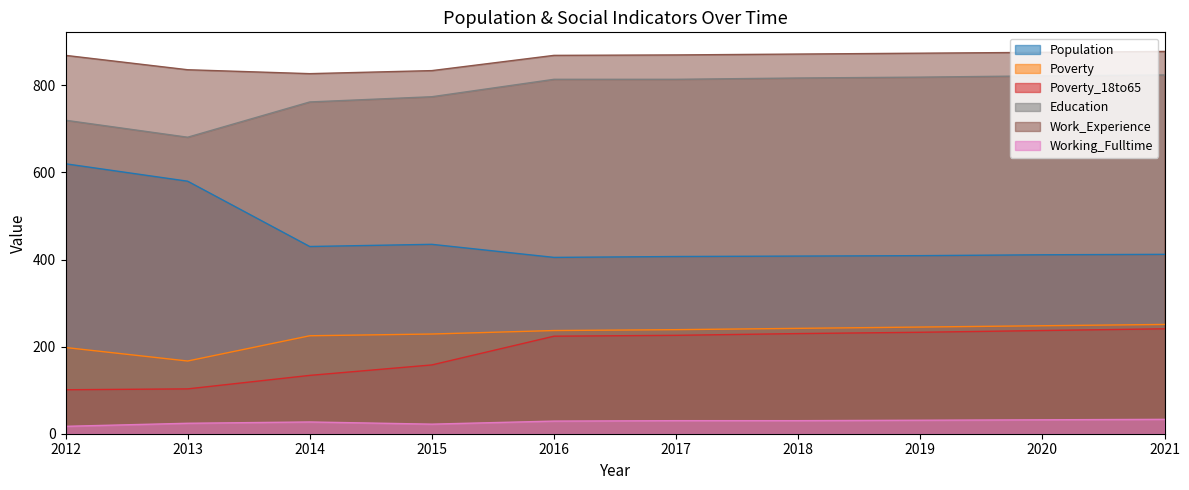

What is the highest value of the Education series?

824